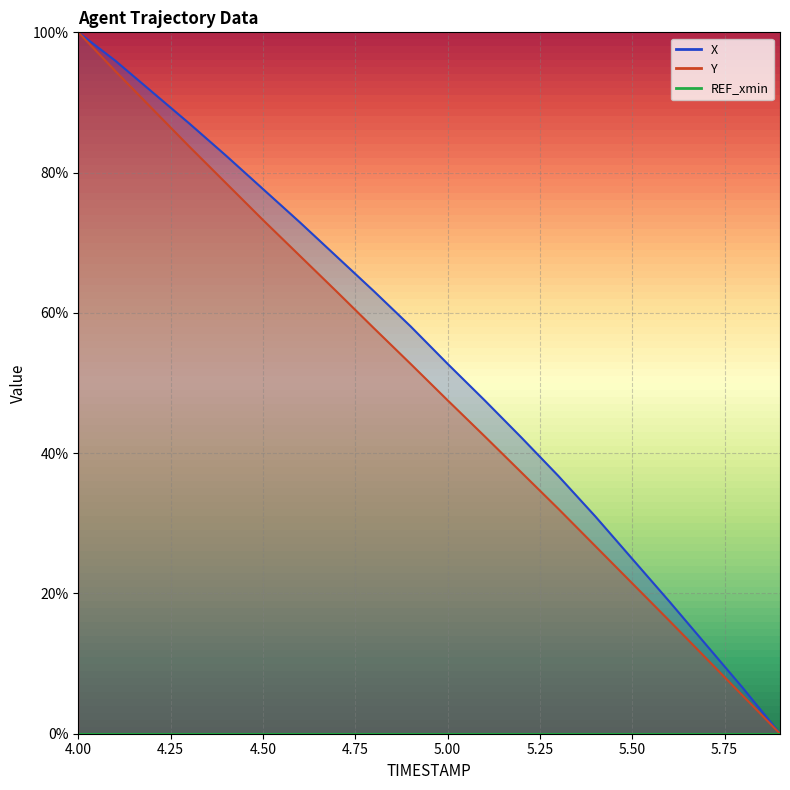

Where is Y nearest to the value 0?

5.9